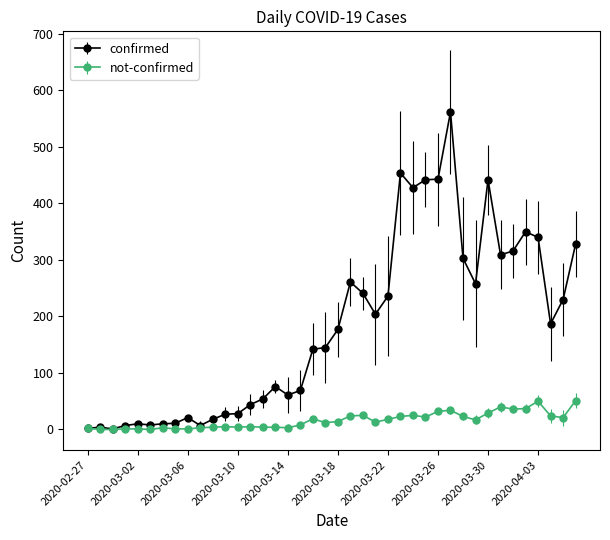

List the series in order of their peak value, highest first.

confirmed, not-confirmed